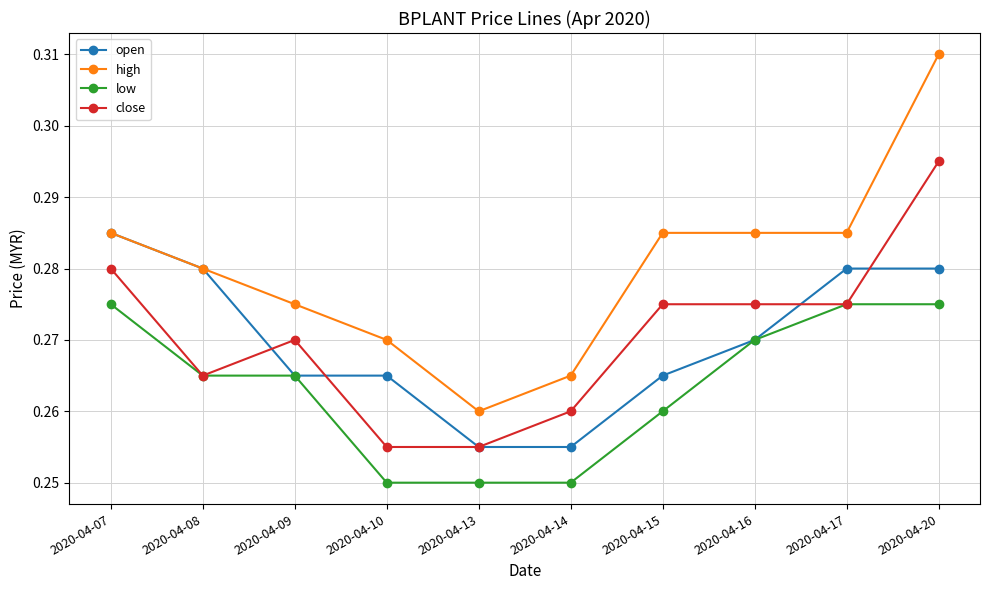

Is the value of open at 2020-04-20 greater than the value of high at 2020-04-15?

No